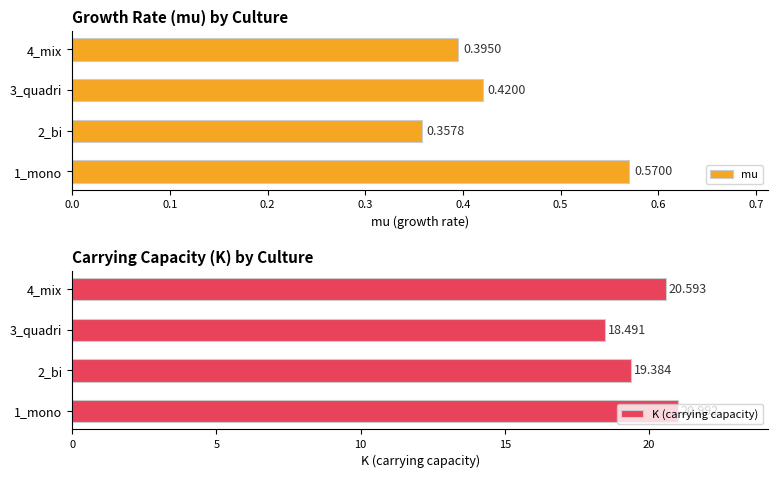

List the labels in order of mu value, largest first.

1_mono, 3_quadri, 4_mix, 2_bi